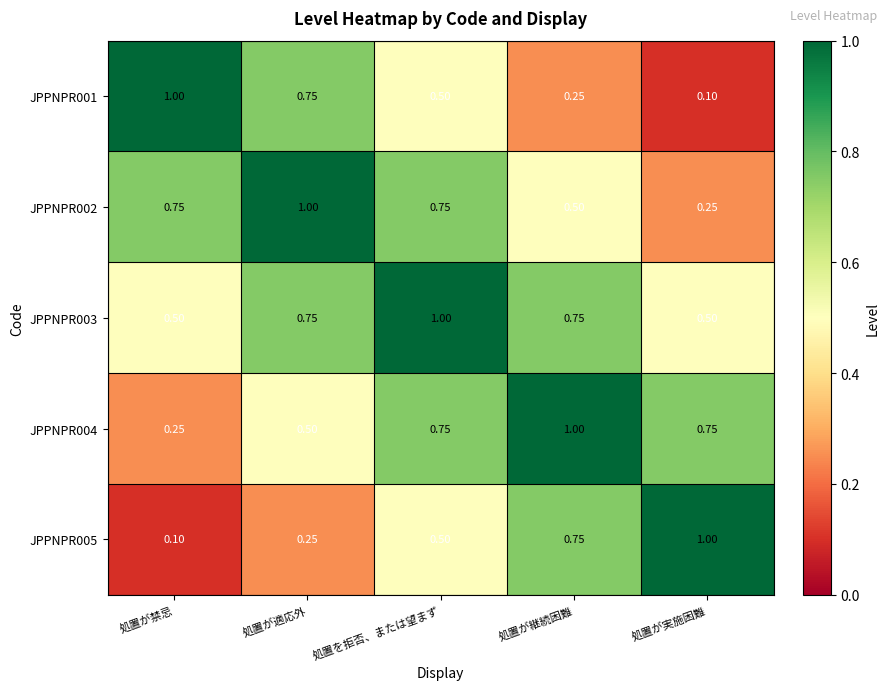

At which label does JPPNPR002 reach its minimum?

処置が実施困難